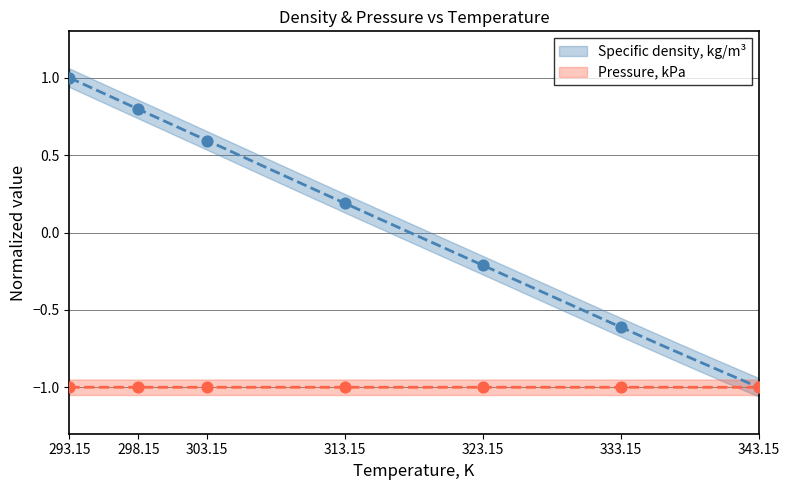

Which has a higher value, 293.15 or 343.15?

293.15